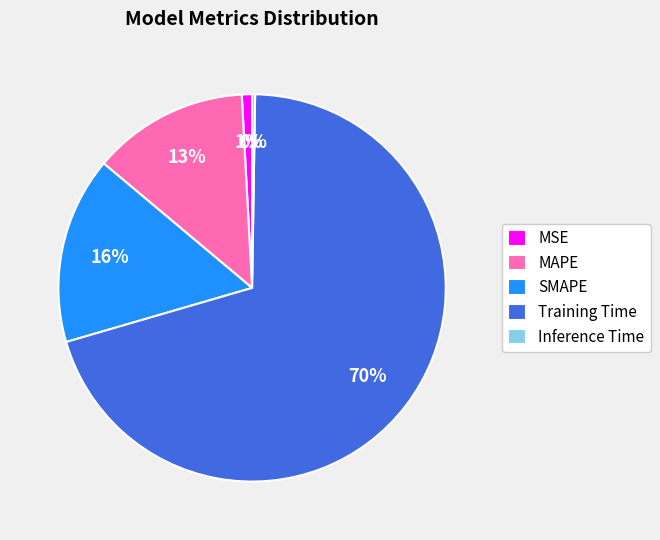

The SMAPE slice represents 24% of the pie. True or false?

False